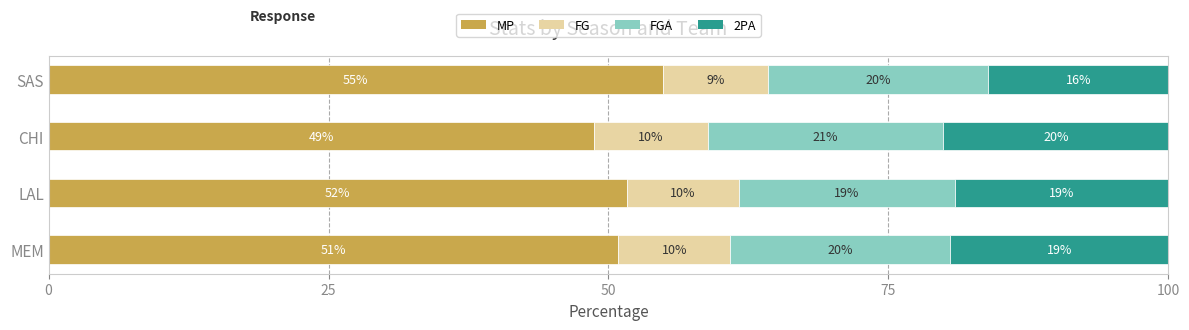

What is the total value across all series at CHI?

100.0